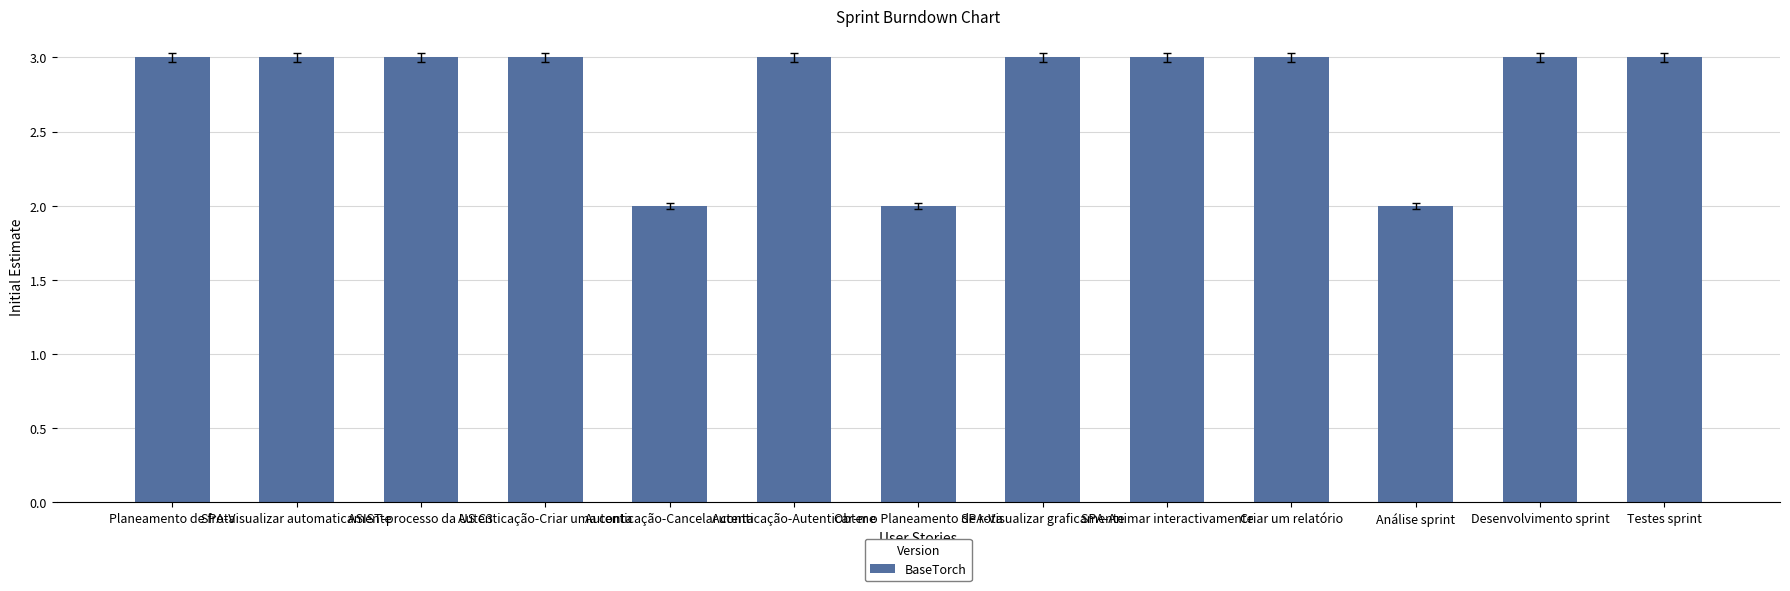

Between Autenticação-Cancelar conta and Autenticação-Autenticar-me, which is larger?

Autenticação-Autenticar-me